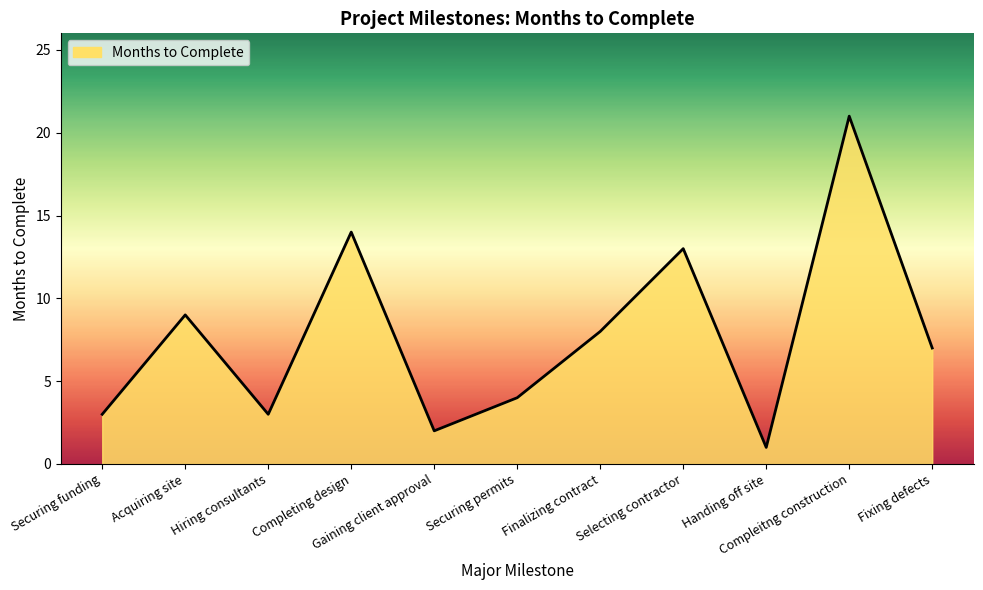

What is the difference between the maximum and minimum values?

20